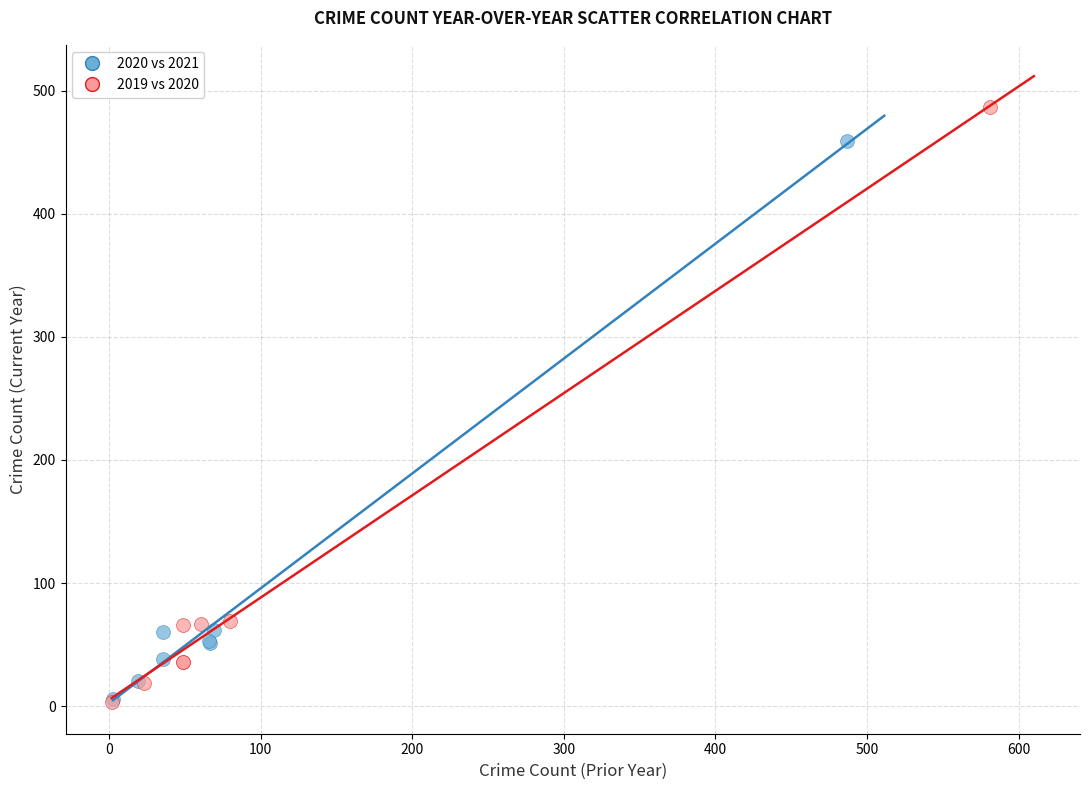

What are all the series names shown in the legend?

2020 vs 2021, 2019 vs 2020